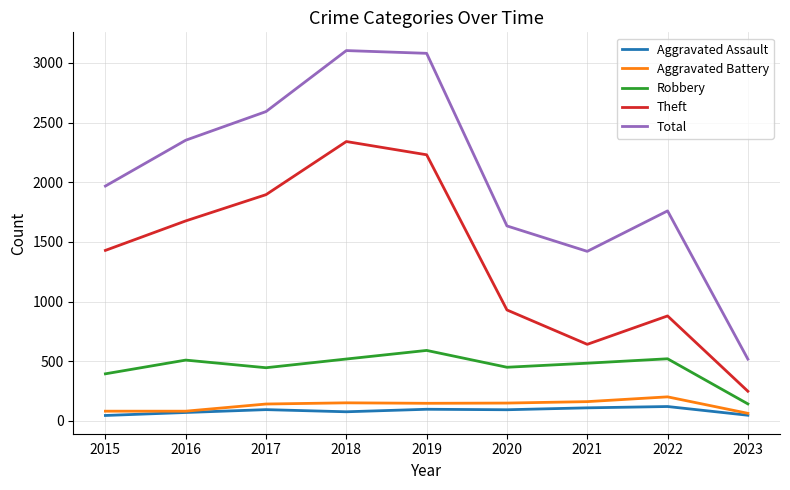

Read the Aggravated Assault value at 2022.

121